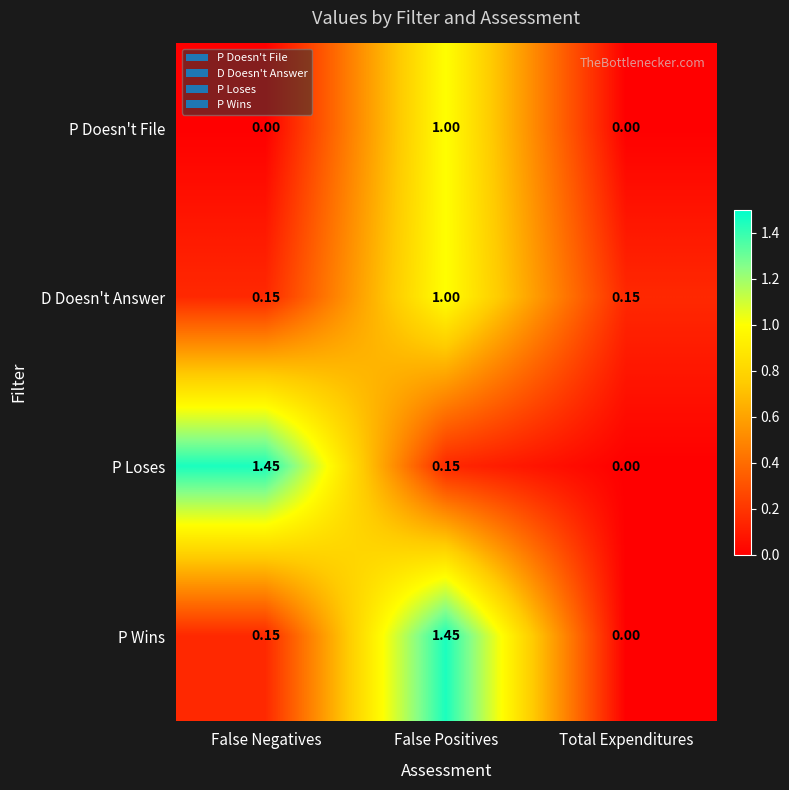

Between False Negatives and Total Expenditures, which series saw the biggest shift?

P Loses